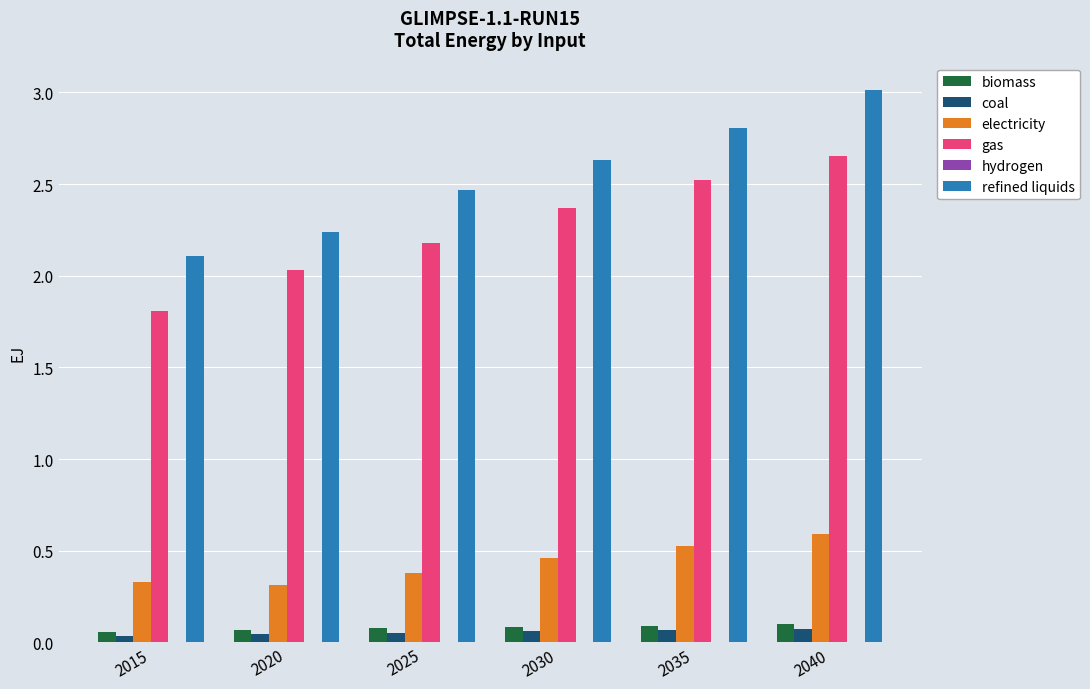

Between 2020 and 2040, which series saw the biggest shift?

refined liquids